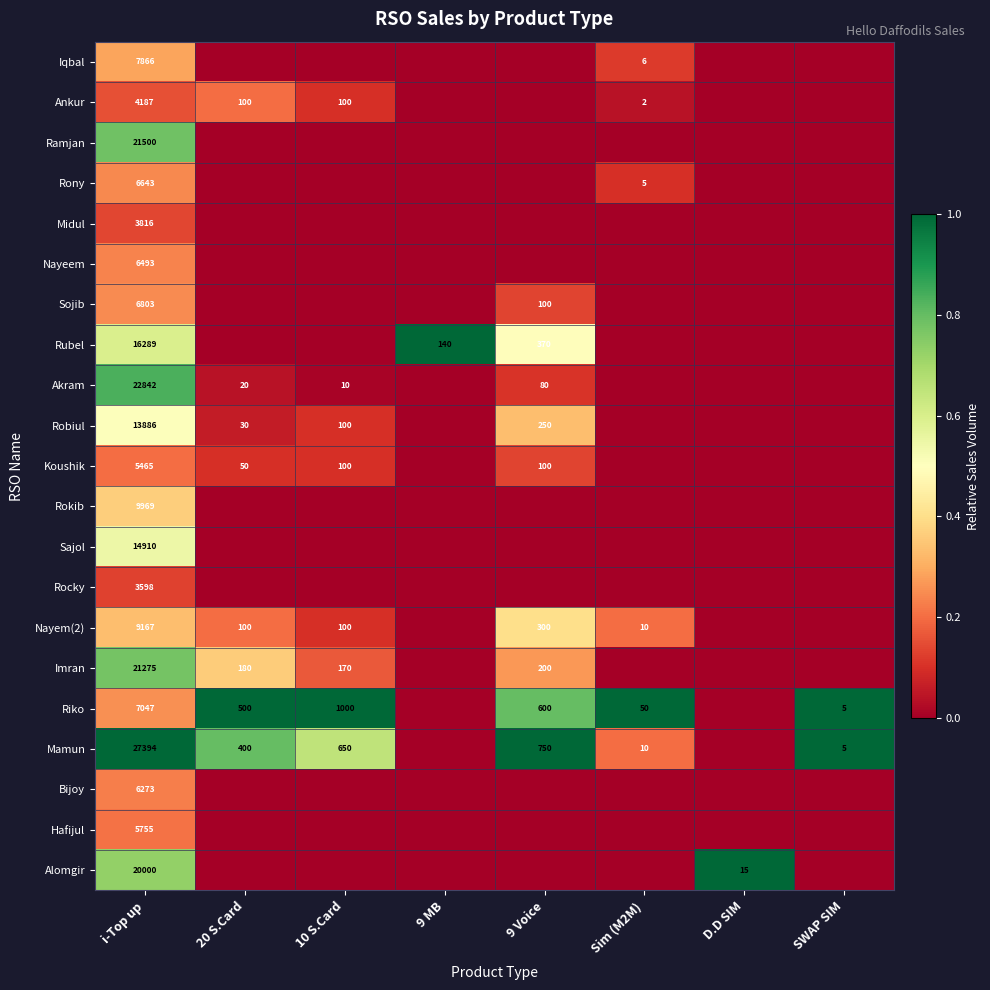

What is the spread (max minus min) of values at i-Top up?

23796